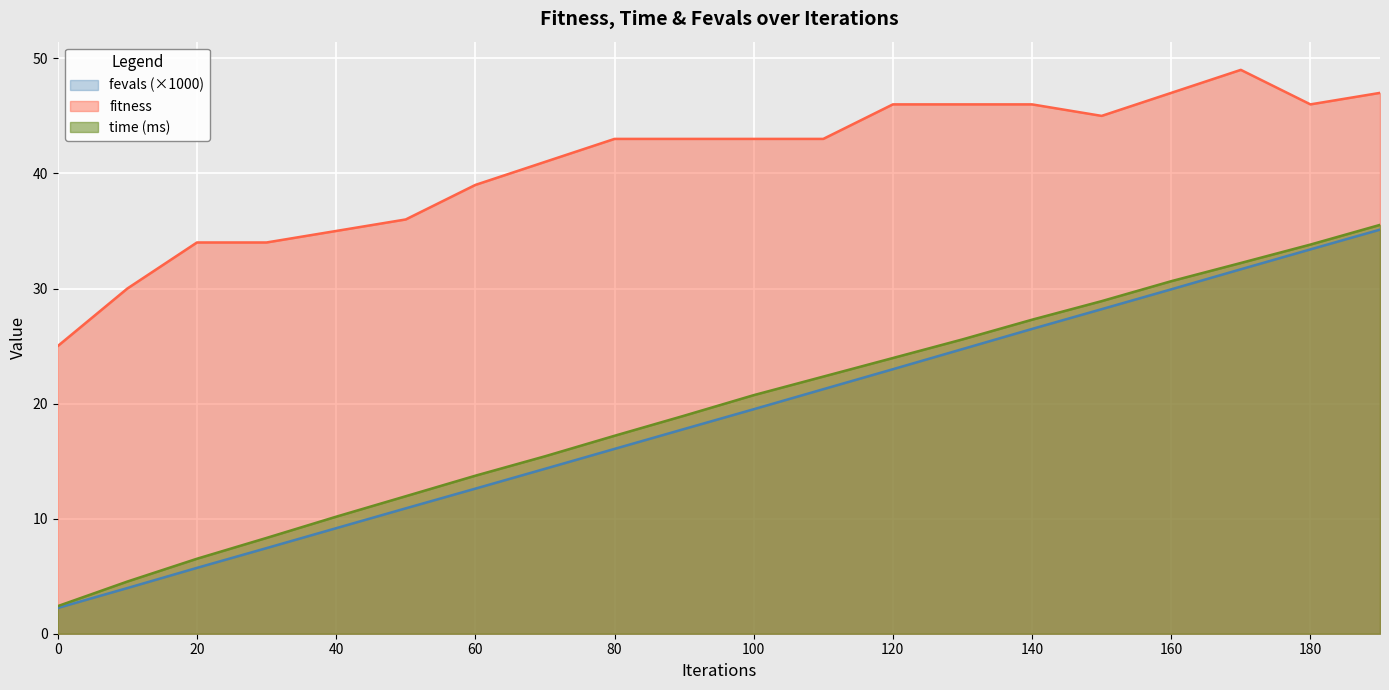

What is the total value across all series at 90?

79.7